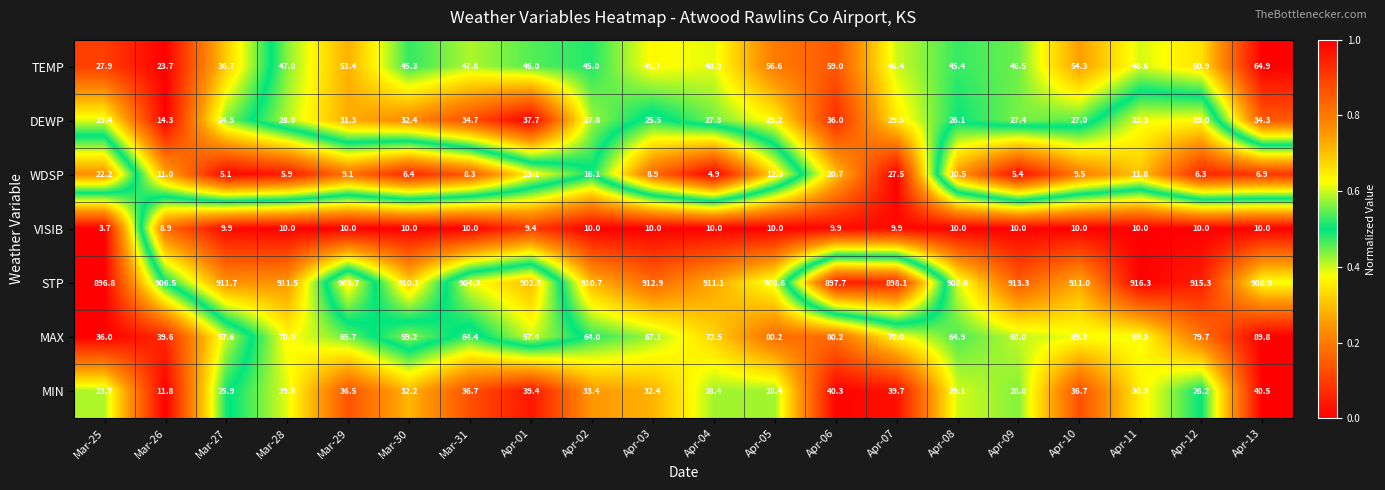

At how many categories does at least one series exceed 704?

20